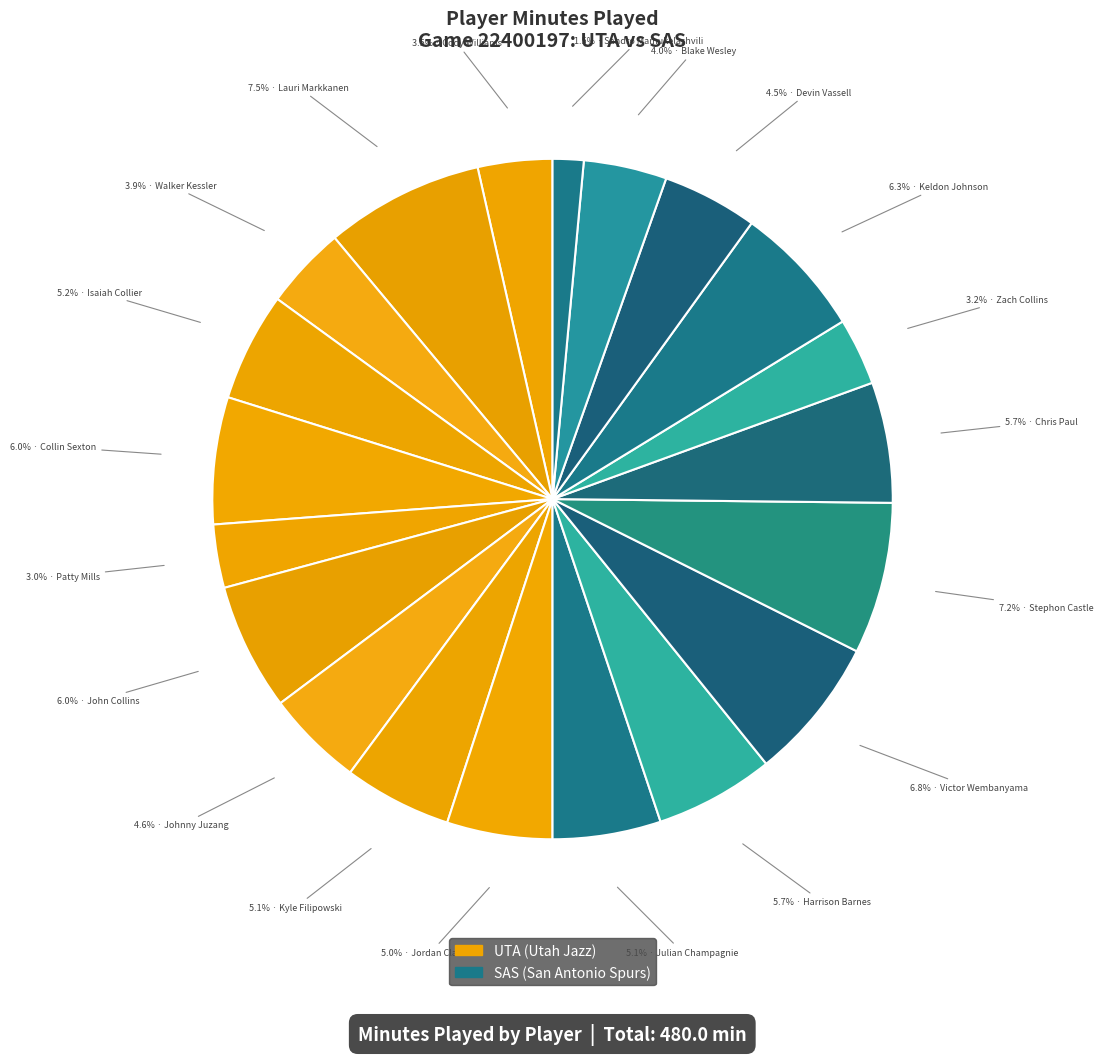

To the nearest percent, what is the average slice percentage?

5%